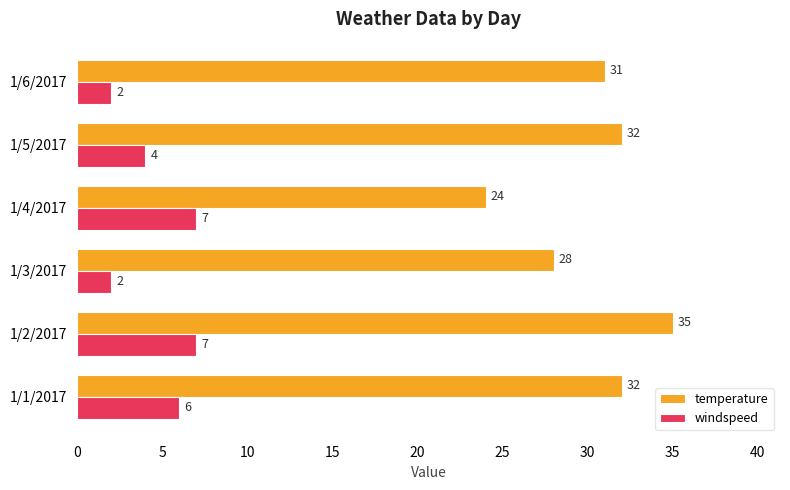

Which series changed the most between 1/2/2017 and 1/4/2017?

temperature